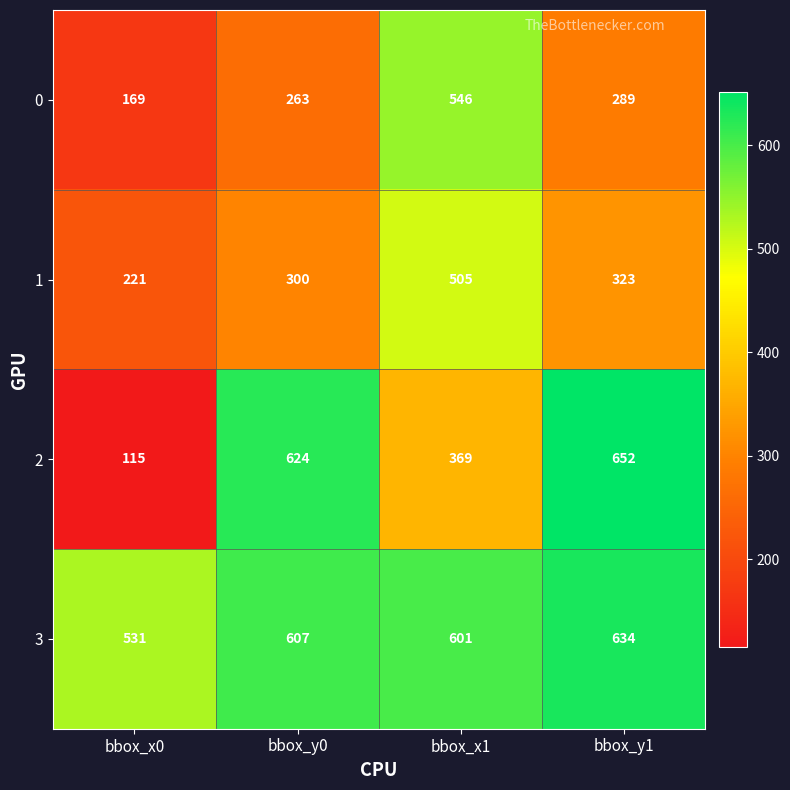

Which label corresponds to the largest value in the chart?

bbox_y1